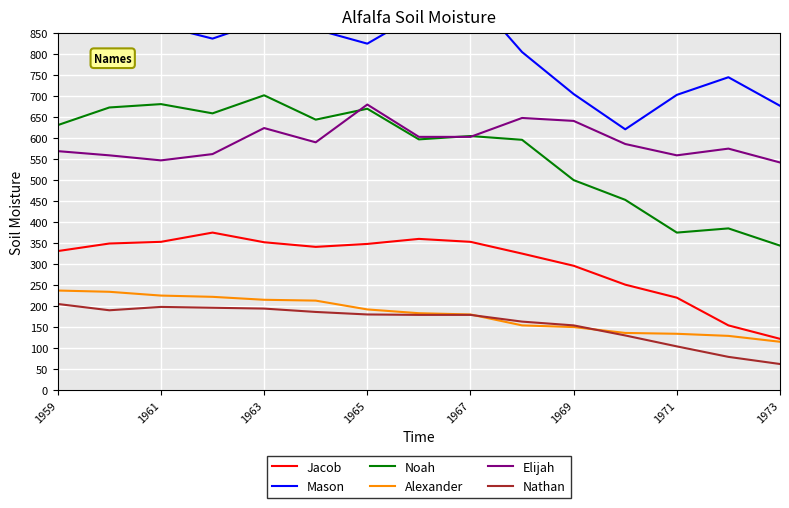

Read the Jacob value at 1967, to the nearest 50.

350